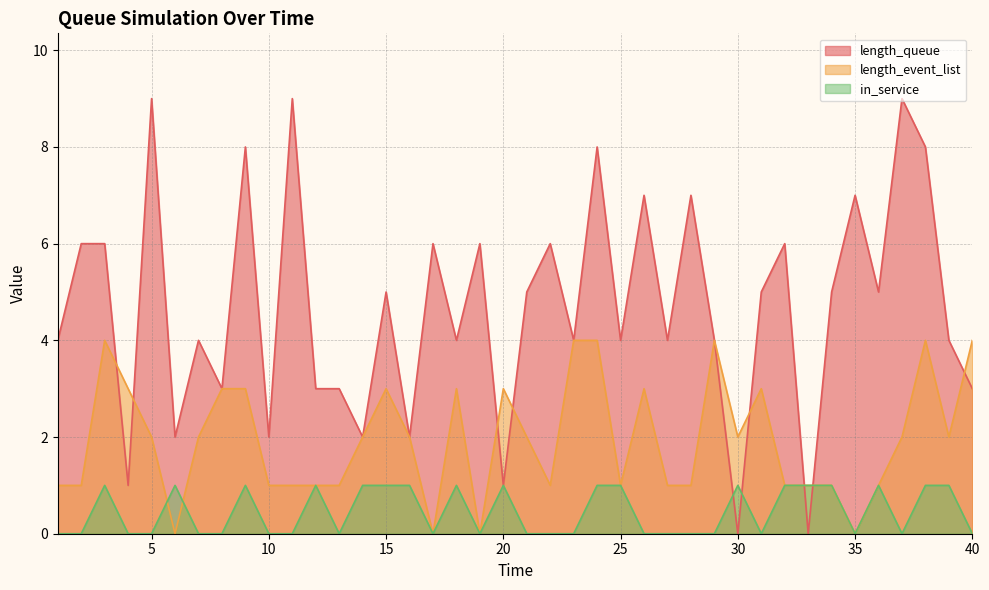

Which series has the widest spread of values?

length_queue